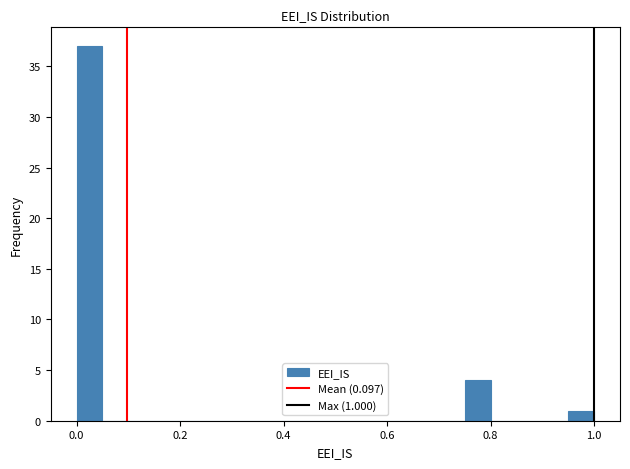

Read against the x-axis, roughly where is the centre of the tallest bar?

0.02